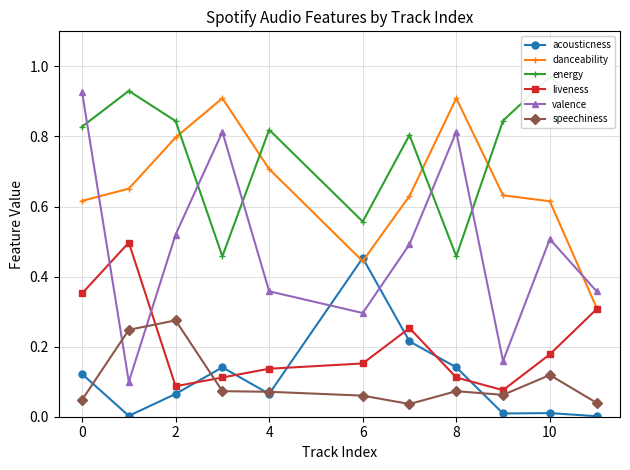

Which category has the highest value in the acousticness series?

6